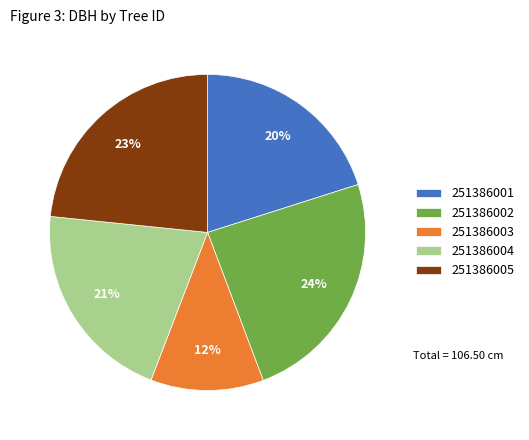

Count the number of slices in the pie.

5